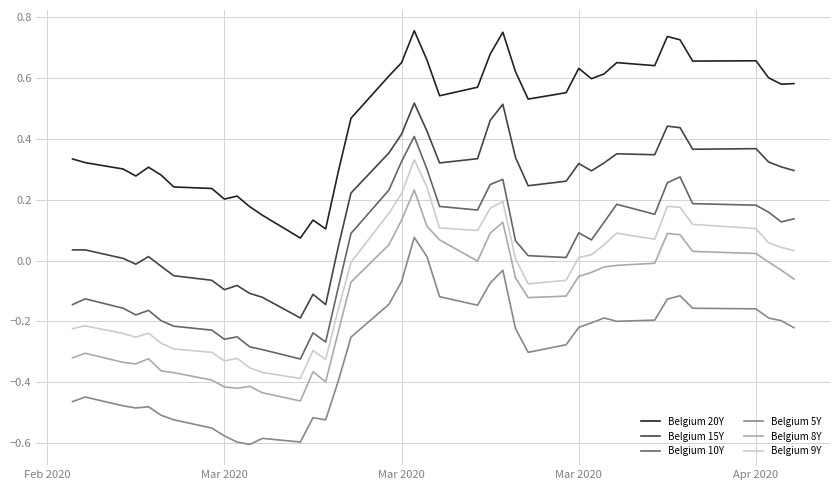

True or false: Belgium 15Y and Belgium 8Y intersect in this chart.

False